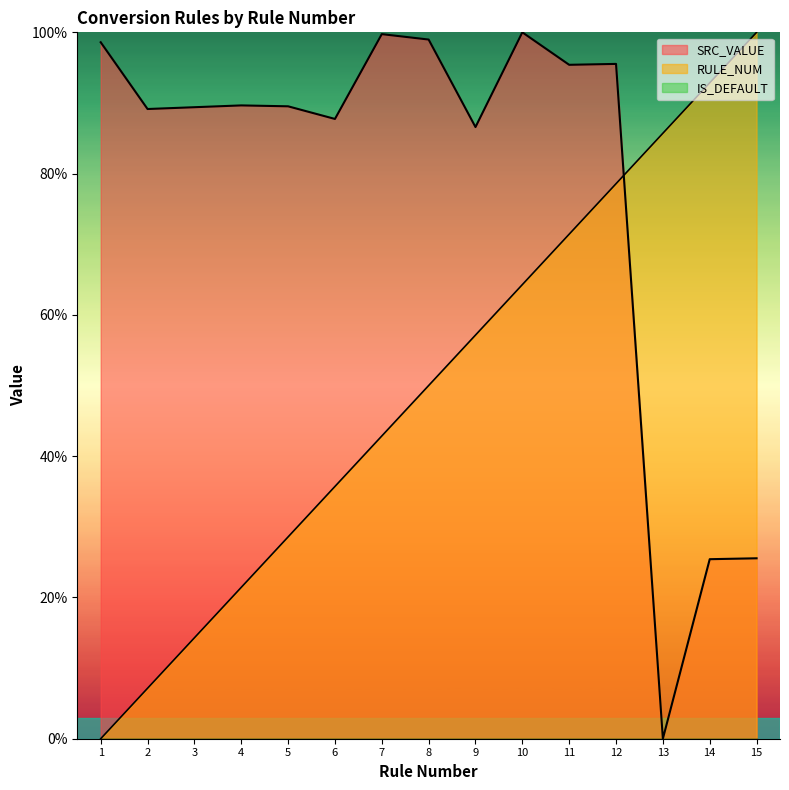

The value of SRC_VALUE at 8 is 99.0. True or false?

True